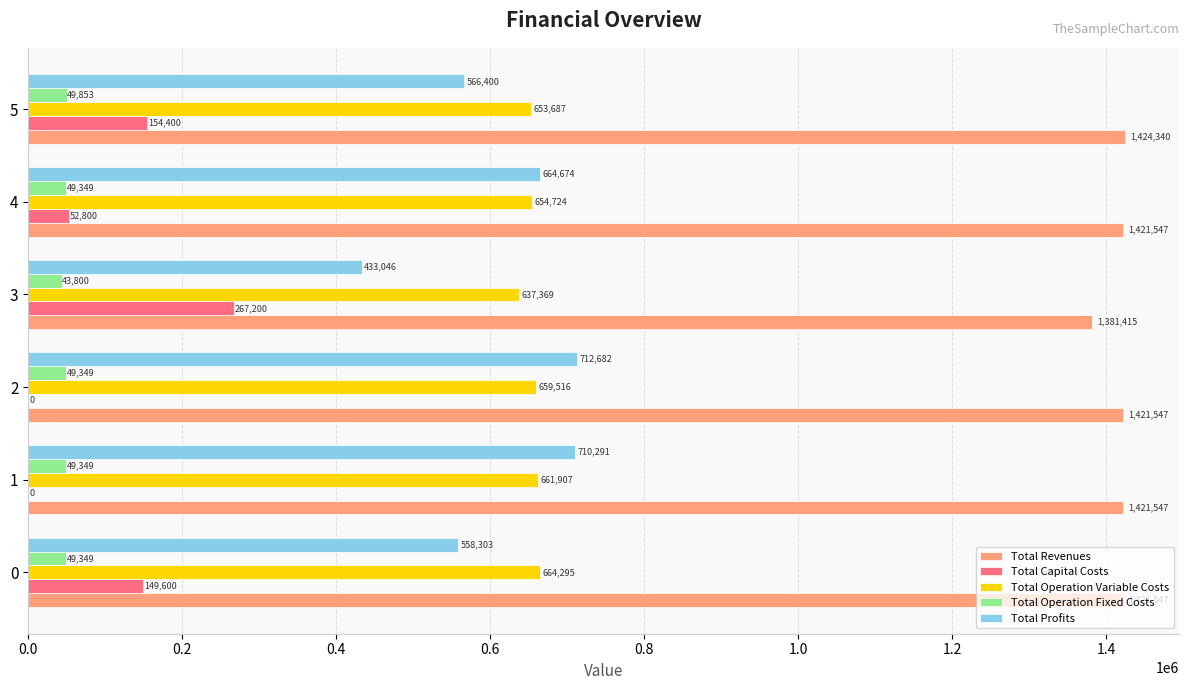

What is the average value of the Total Revenues series?

1415323.7